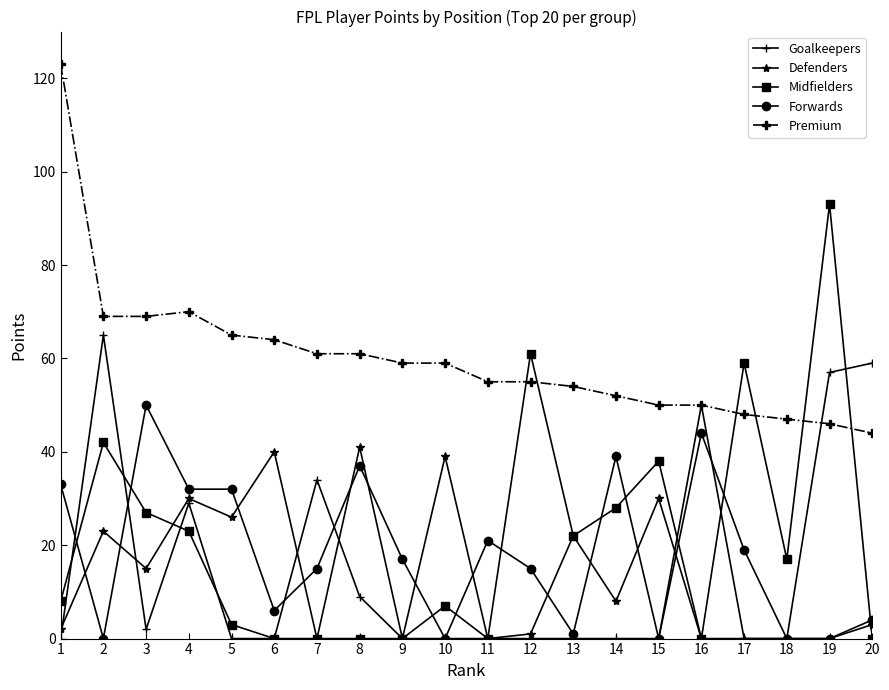

What is the greatest value displayed?

123